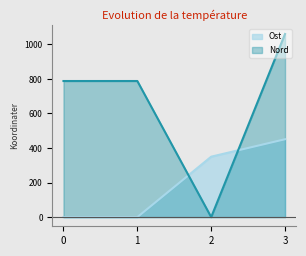

What is the total value across all series at 2?

349.8